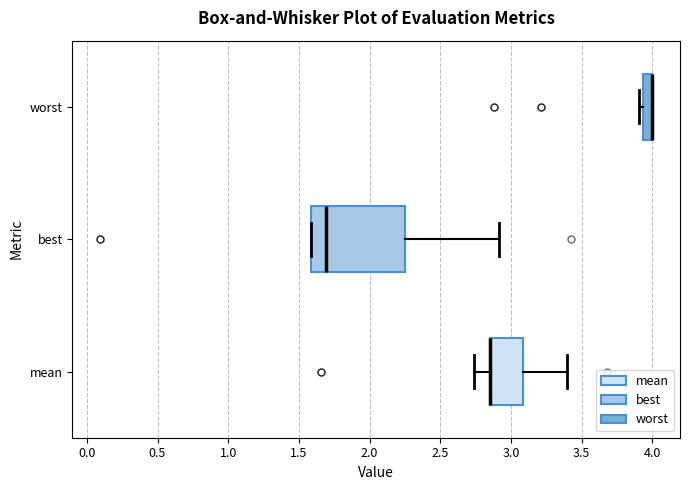

Comparing the boxes themselves (not the whiskers), which one is the widest?

best